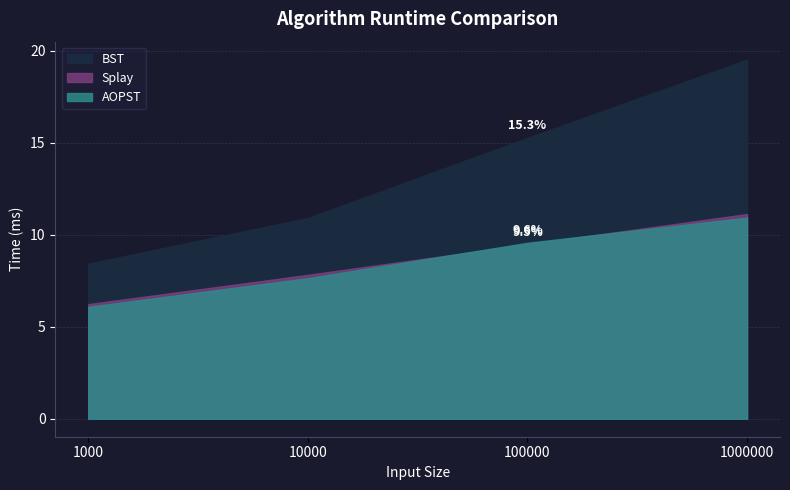

At how many categories does at least one series exceed 15?

2